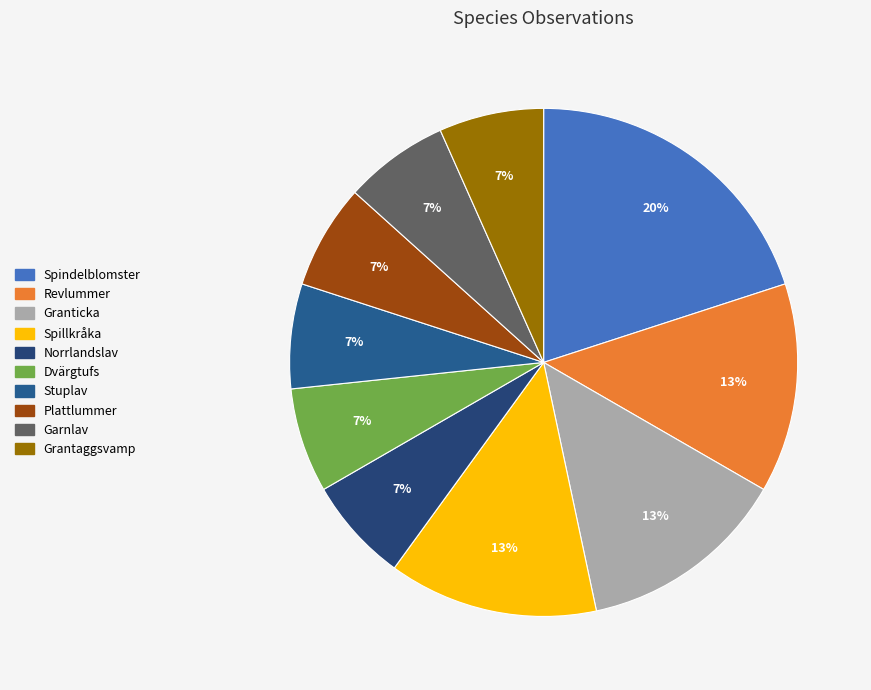

Approximately how many times larger is the value at Revlummer compared to Spindelblomster?

0.7